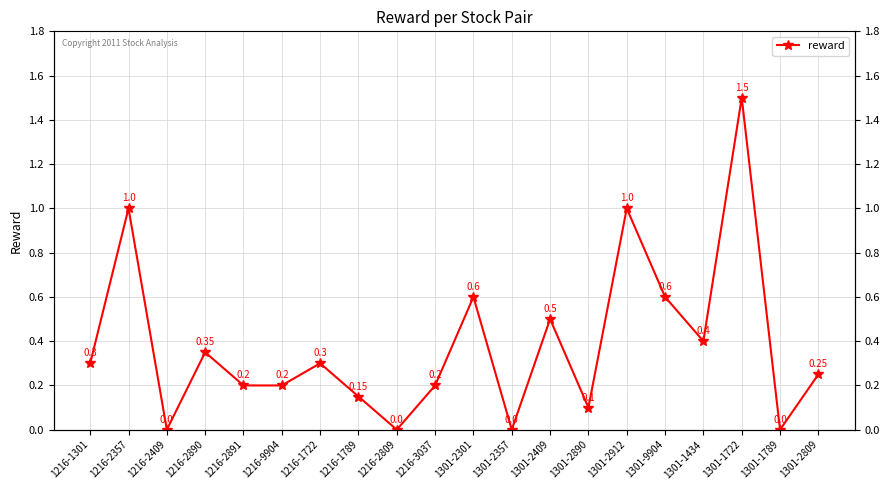

Rank the categories by value from lowest to highest.

1216-2409, 1216-2809, 1301-2357, 1301-1789, 1301-2890, 1216-1789, 1216-2891, 1216-9904, 1216-3037, 1301-2809, 1216-1301, 1216-1722, 1216-2890, 1301-1434, 1301-2409, 1301-2301, 1301-9904, 1216-2357, 1301-2912, 1301-1722